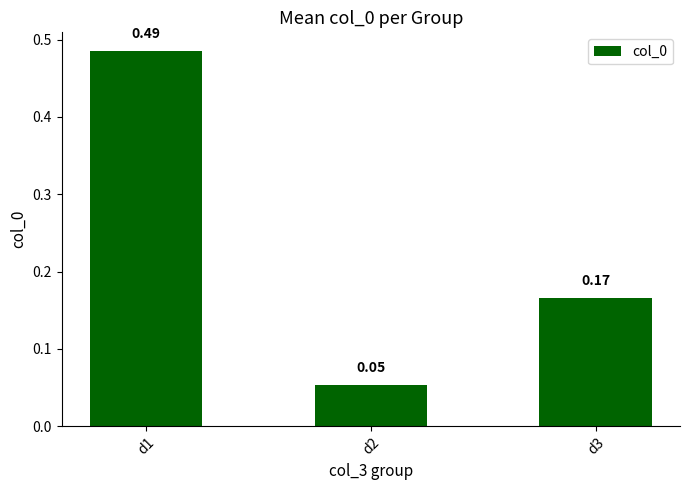

What is the sum of all values?

0.7